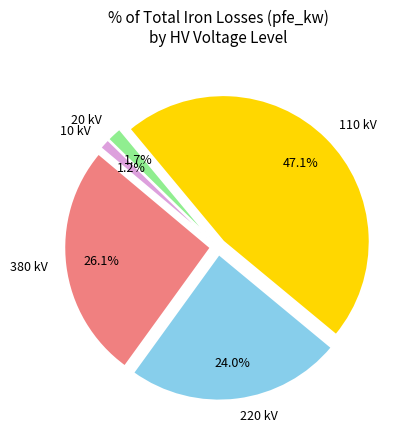

Do 110 kV and 380 kV together represent more than half of the pie?

Yes